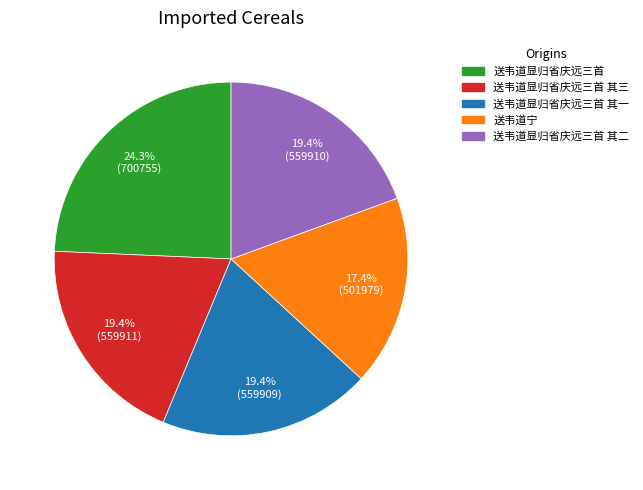

To the nearest percent, what percentage of the pie is 送韦道显归省庆远三首 其一?

19%